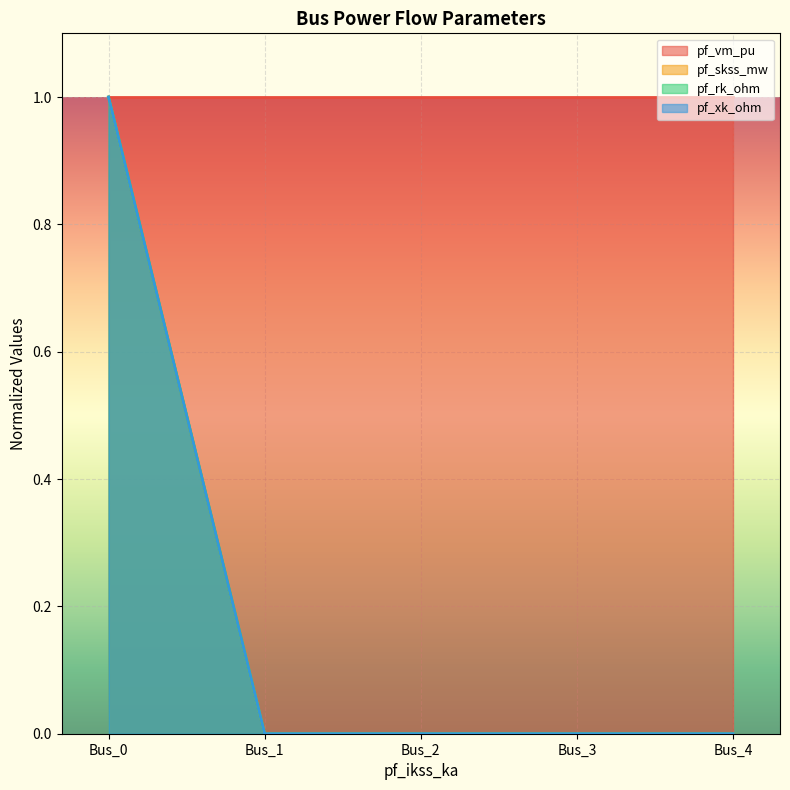

True or false: pf_rk_ohm and pf_xk_ohm cross at least once.

False